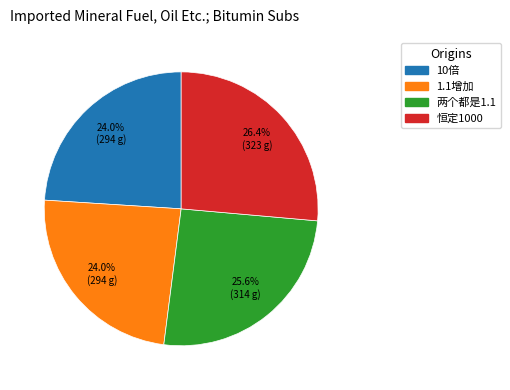

How many segments does this pie chart have?

4